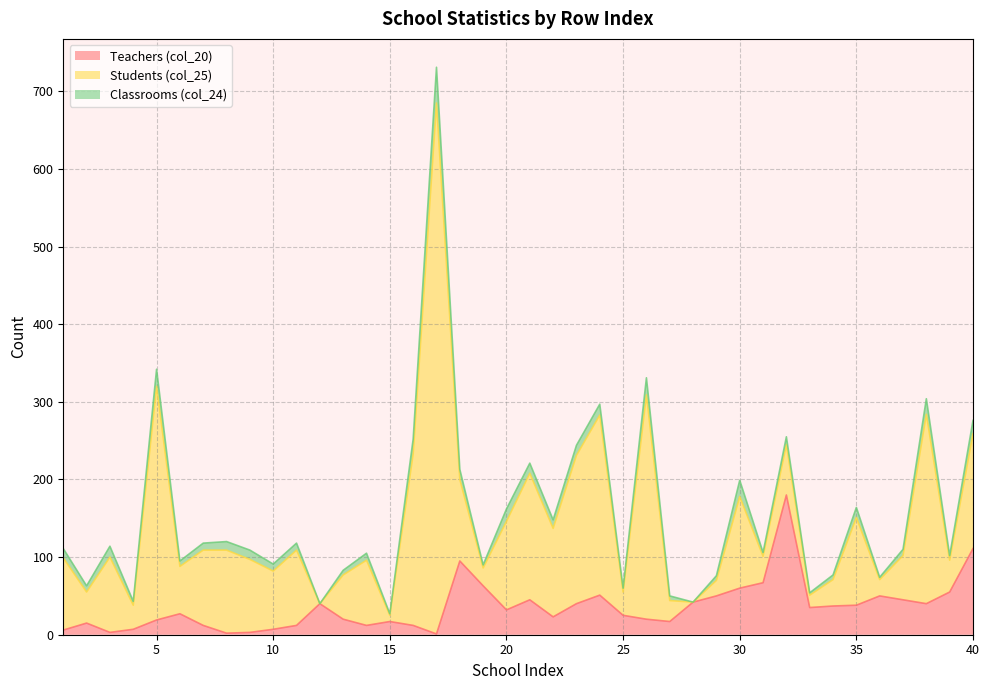

True or false: Students (col_25) has more than 0 interior local peaks.

True